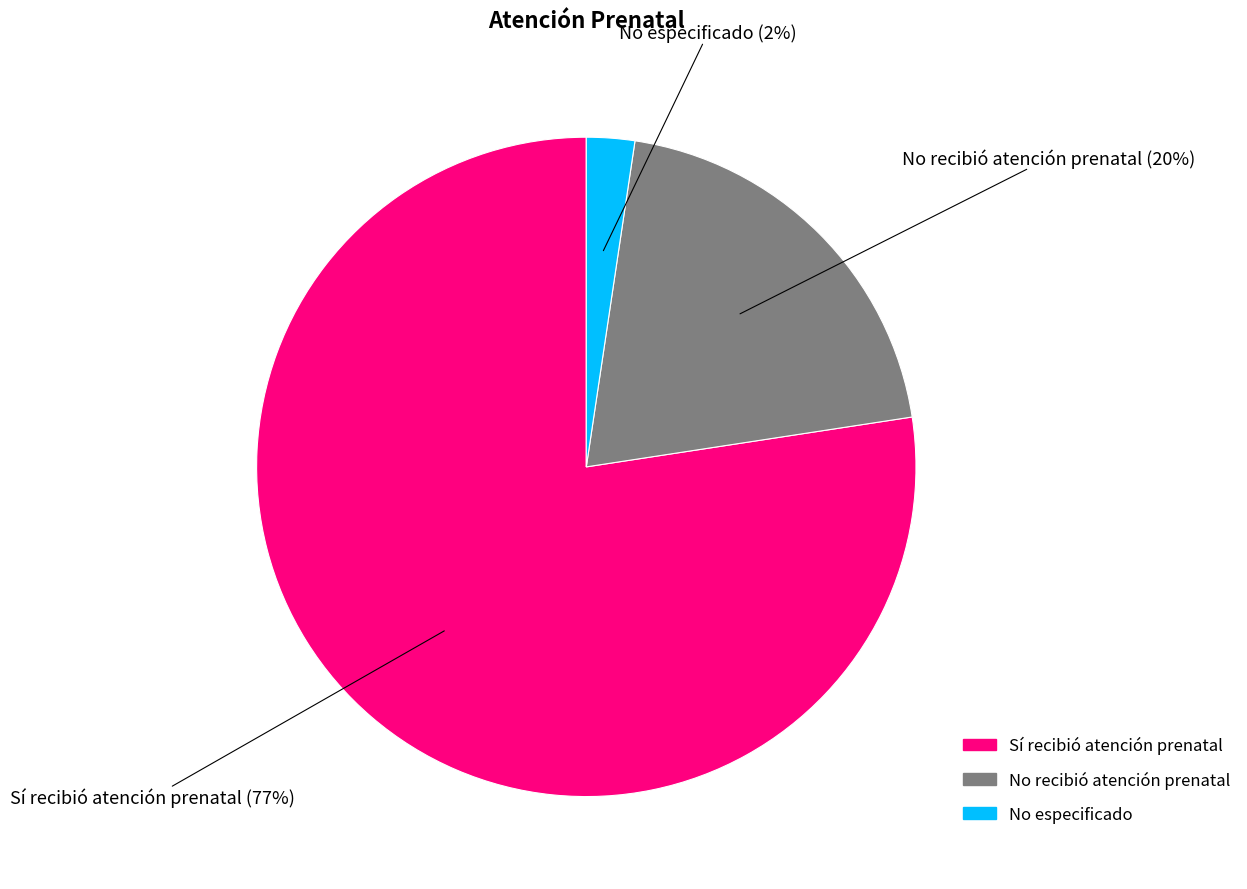

Does any single category account for the majority?

Yes